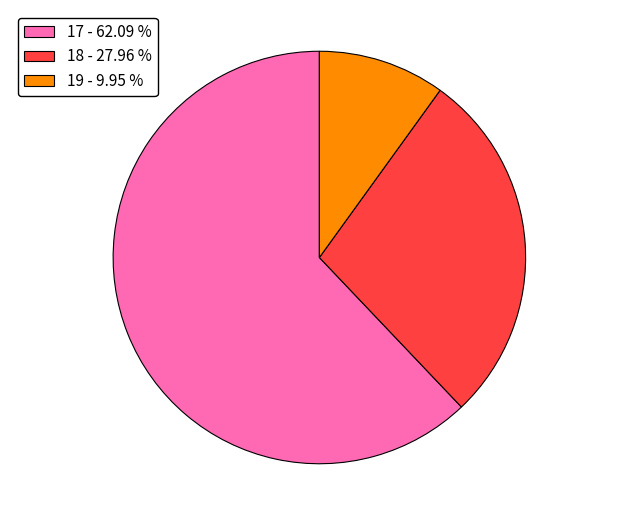

Do 17 - 62.09 % and 18 - 27.96 % together represent more than half of the pie?

Yes